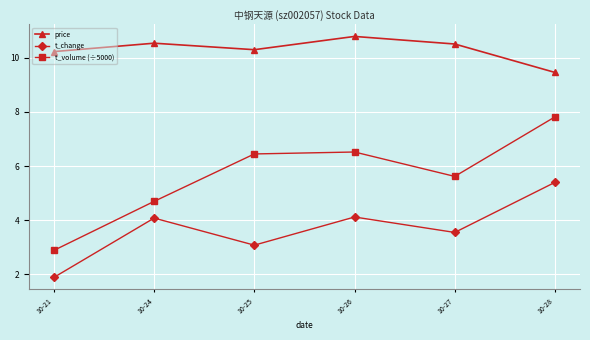

The value of t_change at 10-21 is 1.9. True or false?

True